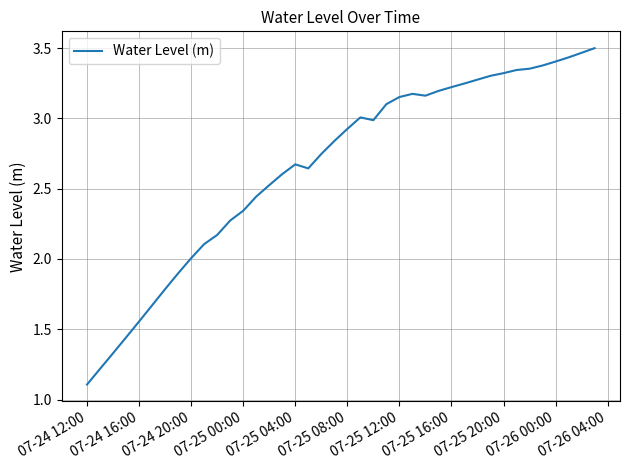

What is the smallest value displayed?

1.1